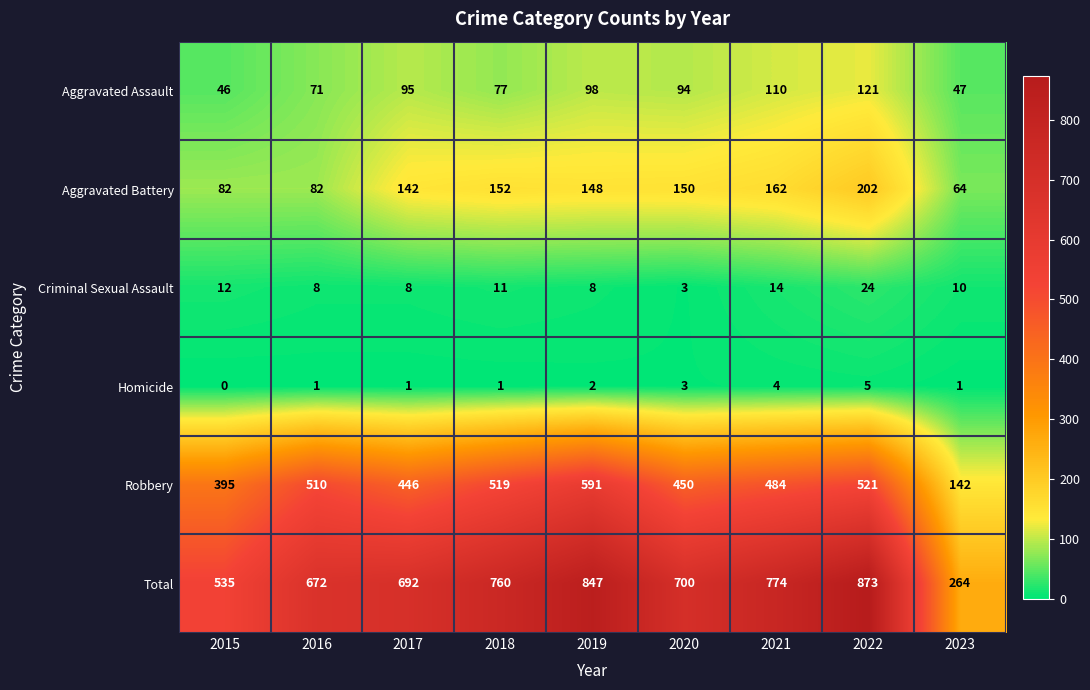

What is the spread (max minus min) of values at 2023?

263